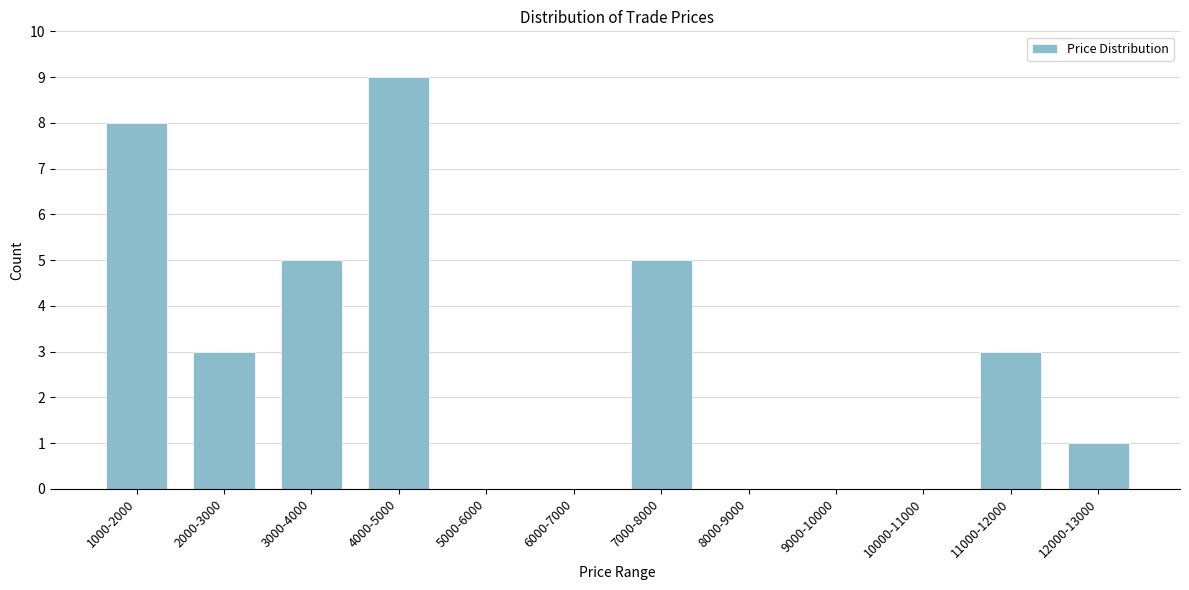

Reading left to right, list all the values displayed in this chart.

1000-2000=8	2000-3000=3	3000-4000=5	4000-5000=9	5000-6000=0	6000-7000=0	7000-8000=5	8000-9000=0	9000-10000=0	10000-11000=0	11000-12000=3	12000-13000=1